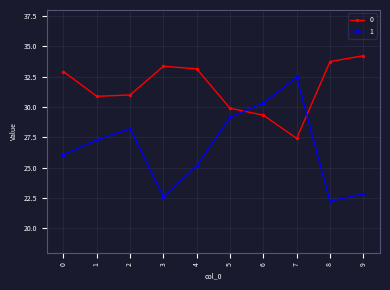

What is the average value of the 0 series?

31.6